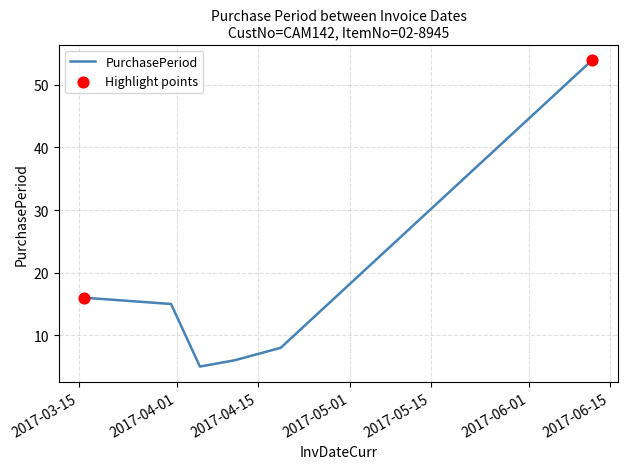

True or false: there are more than 1 points higher than both neighbors.

False